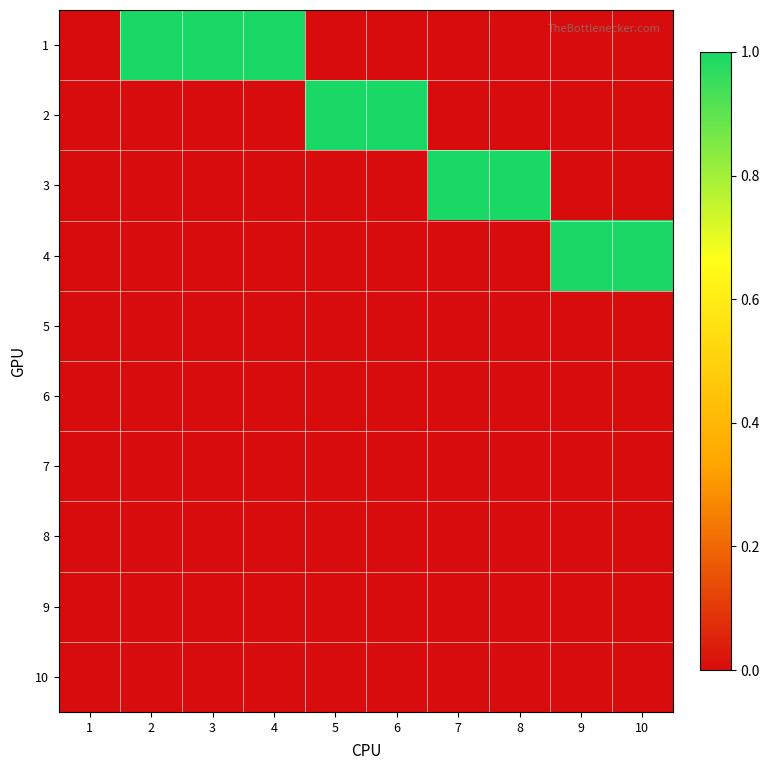

How many distinct data groups are displayed?

10